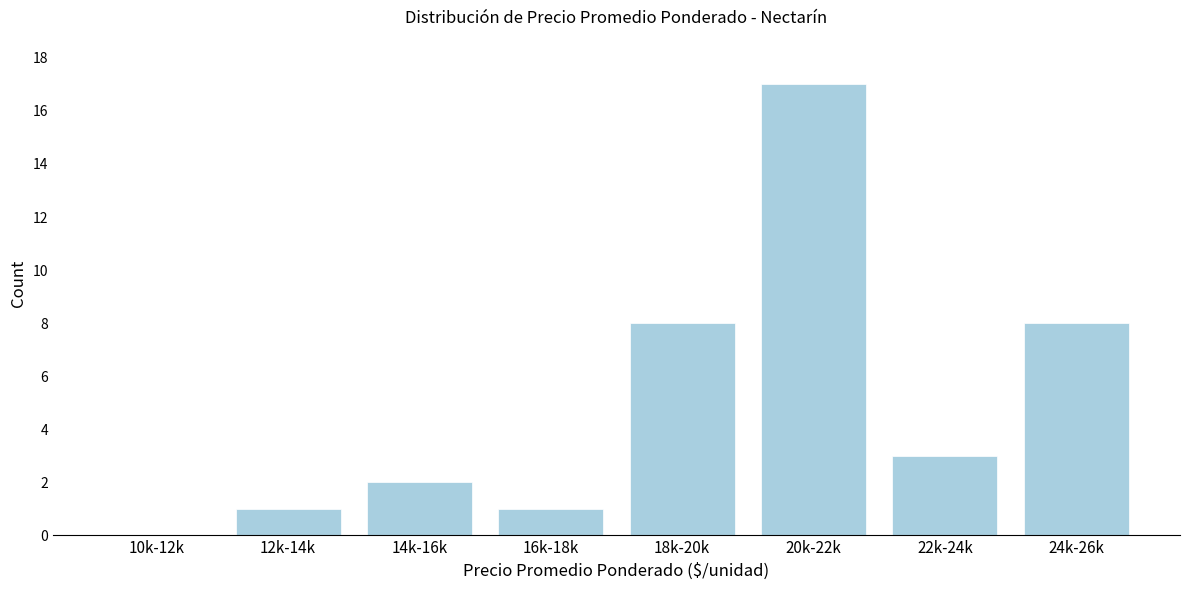

Reading left to right, transcribe all the data shown in this chart.

10k-12k=0	12k-14k=1	14k-16k=2	16k-18k=1	18k-20k=8	20k-22k=17	22k-24k=3	24k-26k=8